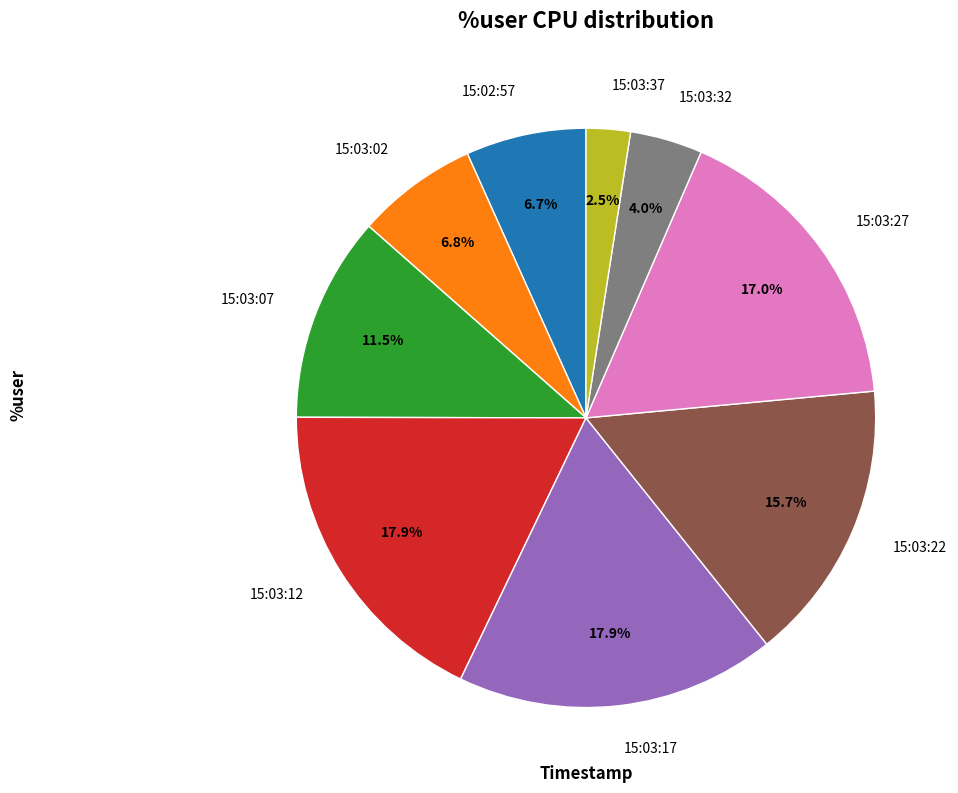

Combined, do 15:03:37 and 15:02:57 account for over 50%?

No